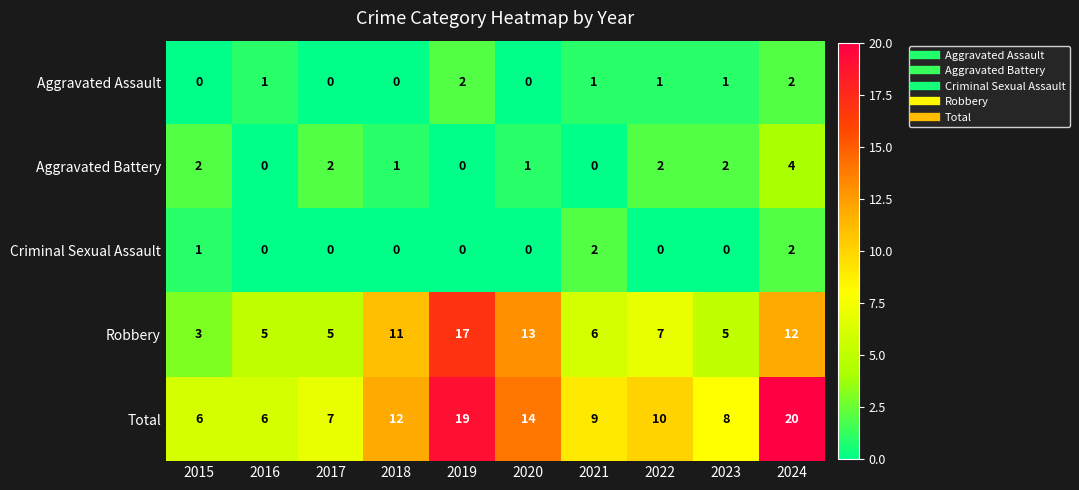

At which category is the sum across all series the highest?

2024